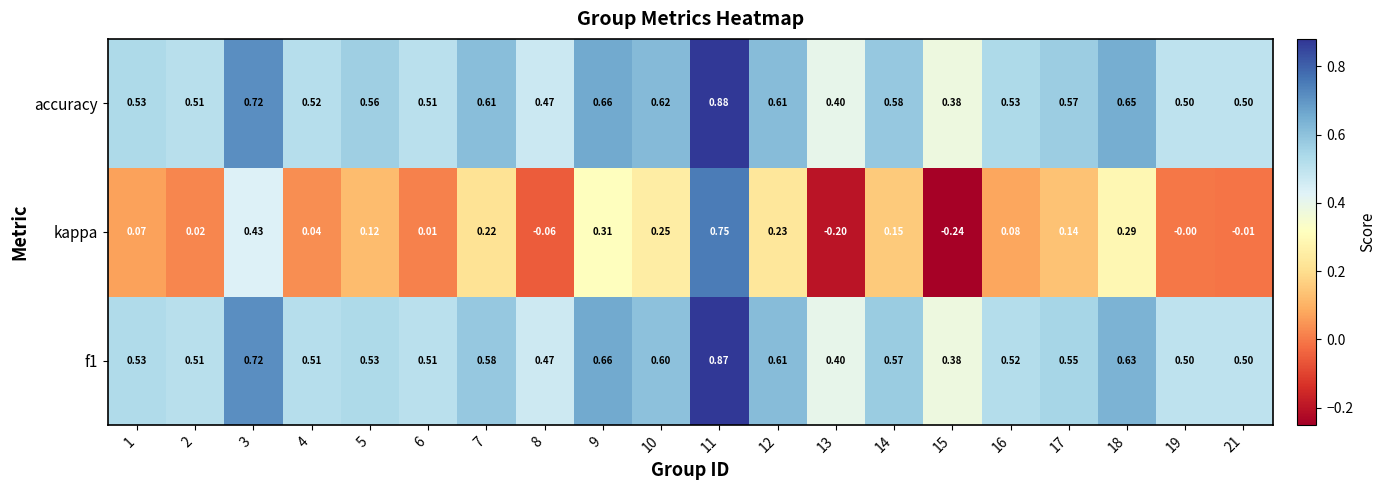

Which series changed the most between 10 and 18?

kappa